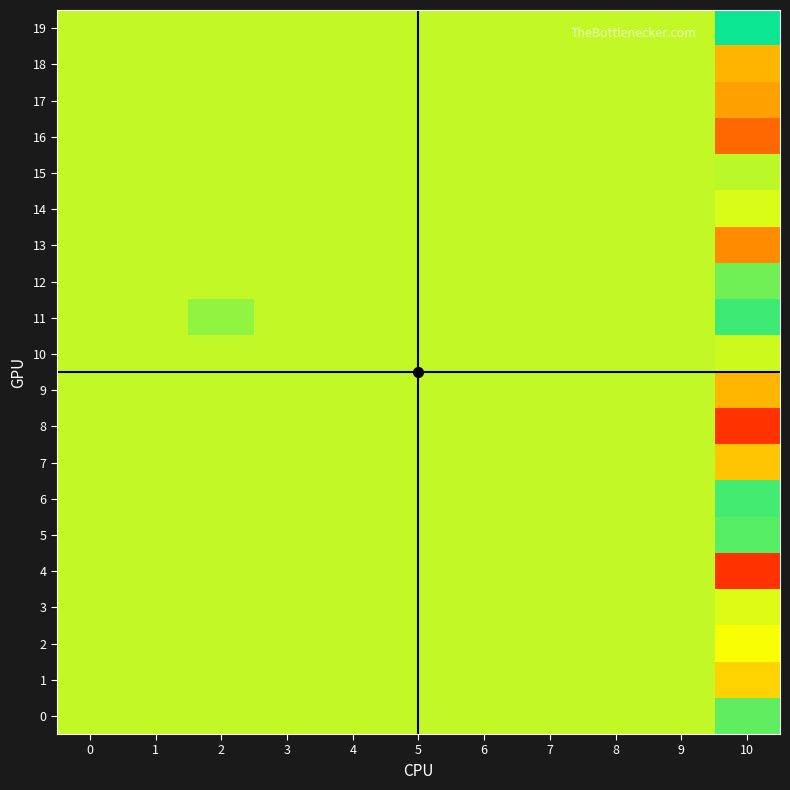

At how many categories does at least one series exceed 0?

2